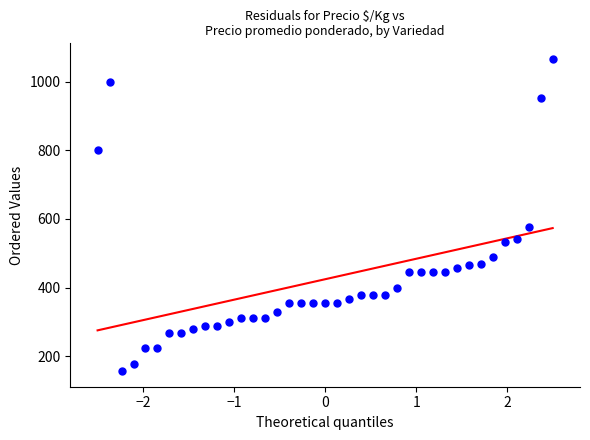

What Y value in the scatter plot is closest to 611?

578